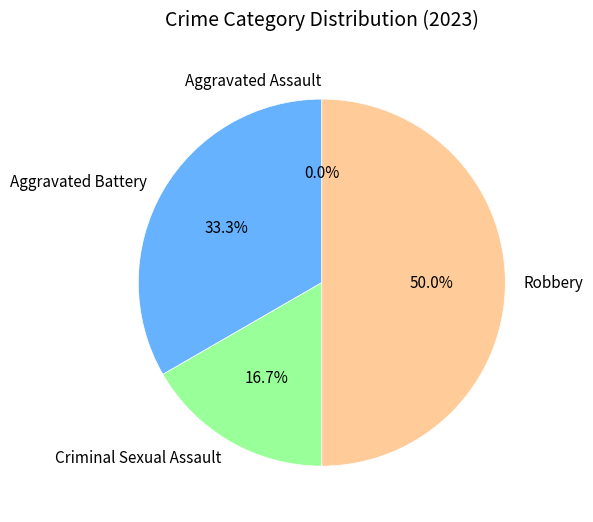

To the nearest percent, what is the average slice percentage?

25%